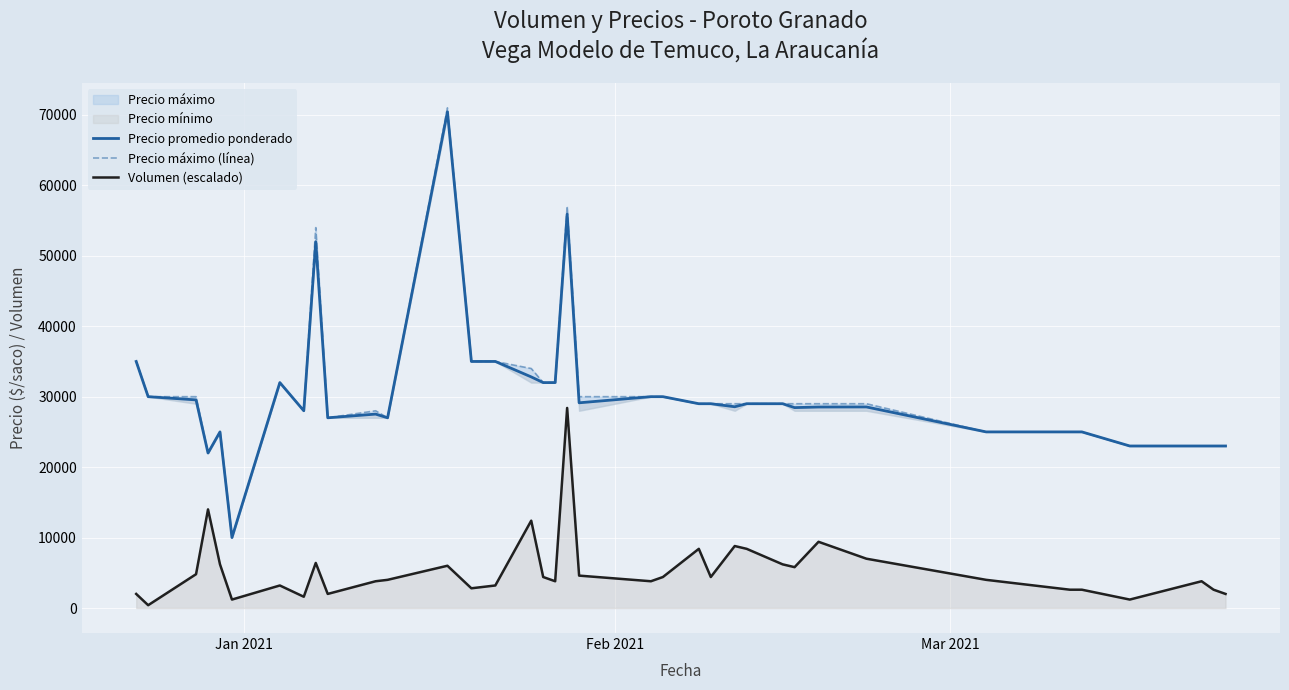

What is the highest value of the Volumen (escalado) series?

28400